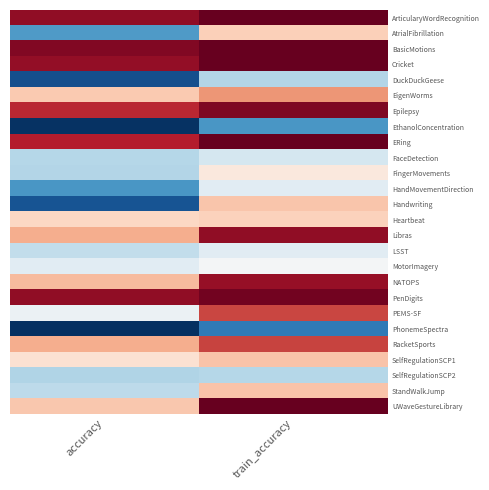

Reading right to left, transcribe all the data shown in this chart.

ArticularyWordRecognition: train_accuracy=1.0	accuracy=1.0
AtrialFibrillation: train_accuracy=0.7	accuracy=0.4
BasicMotions: train_accuracy=1.0	accuracy=1.0
Cricket: train_accuracy=1.0	accuracy=1.0
DuckDuckGeese: train_accuracy=0.5	accuracy=0.3
EigenWorms: train_accuracy=0.8	accuracy=0.7
Epilepsy: train_accuracy=1.0	accuracy=0.9
EthanolConcentration: train_accuracy=0.4	accuracy=0.2
ERing: train_accuracy=1.0	accuracy=0.9
FaceDetection: train_accuracy=0.6	accuracy=0.5
FingerMovements: train_accuracy=0.7	accuracy=0.5
HandMovementDirection: train_accuracy=0.6	accuracy=0.4
Handwriting: train_accuracy=0.7	accuracy=0.3
Heartbeat: train_accuracy=0.7	accuracy=0.7
Libras: train_accuracy=1.0	accuracy=0.8
LSST: train_accuracy=0.6	accuracy=0.5
MotorImagery: train_accuracy=0.6	accuracy=0.6
NATOPS: train_accuracy=1.0	accuracy=0.8
PenDigits: train_accuracy=1.0	accuracy=1.0
PEMS-SF: train_accuracy=0.9	accuracy=0.6
PhonemeSpectra: train_accuracy=0.3	accuracy=0.2
RacketSports: train_accuracy=0.9	accuracy=0.8
SelfRegulationSCP1: train_accuracy=0.8	accuracy=0.7
SelfRegulationSCP2: train_accuracy=0.5	accuracy=0.5
StandWalkJump: train_accuracy=0.8	accuracy=0.5
UWaveGestureLibrary: train_accuracy=1.0	accuracy=0.7